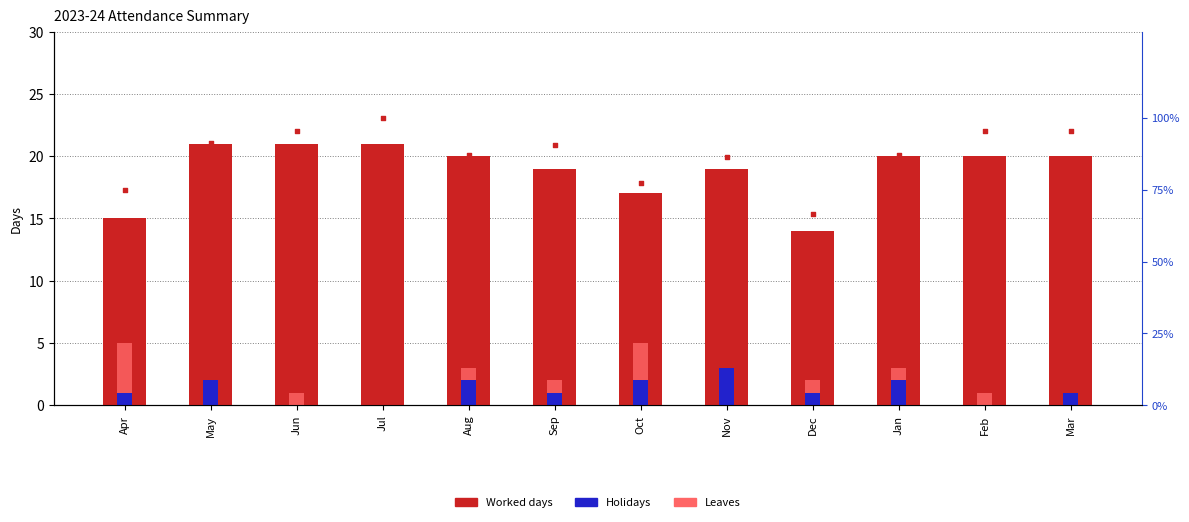

What is the total value across all series at Oct?

99.3